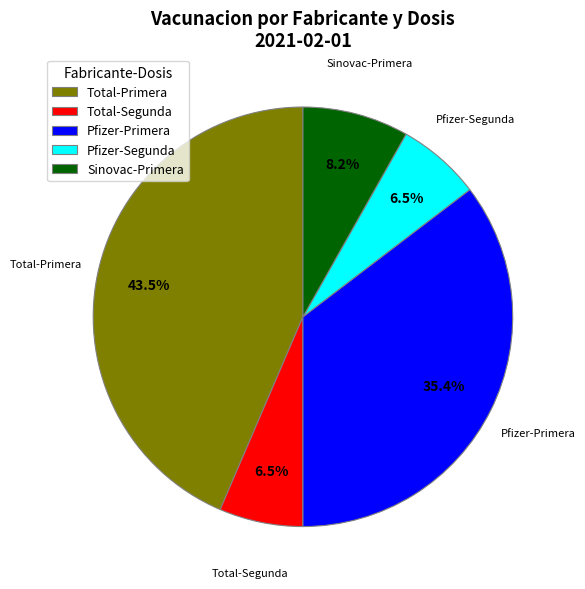

What is the largest slice in the pie chart?

Total-Primera